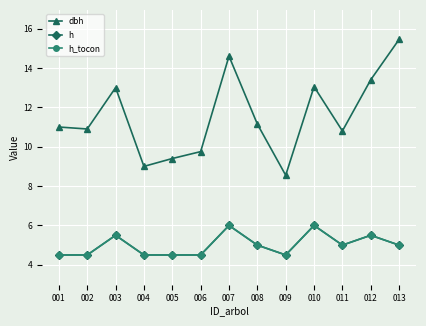

Does the chart have visible grid lines?

Yes